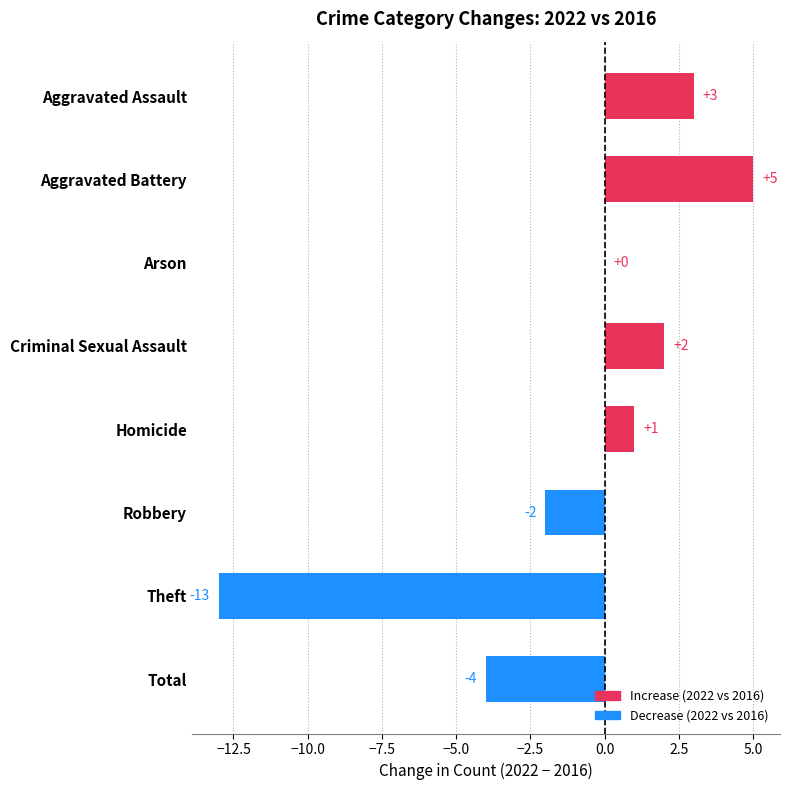

Is it true that the value at Arson is 6?

False